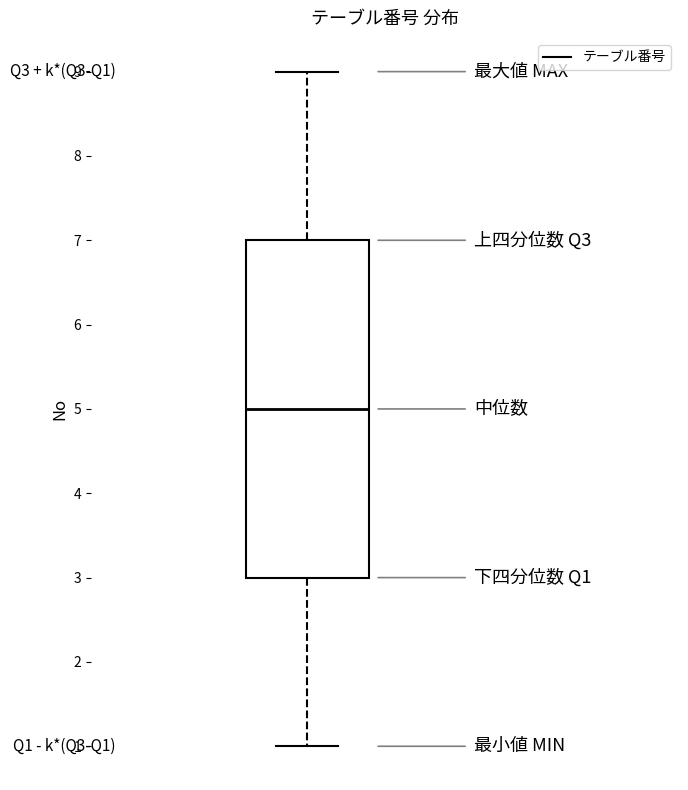

Transcribe this box plot: give where the median line is, the range the box spans, and where the two whiskers end, as read against the y-axis. The values are not printed on the chart, so give them approximately, as read against the axis.

median 5, box 3 to 7, whiskers 1 to 9